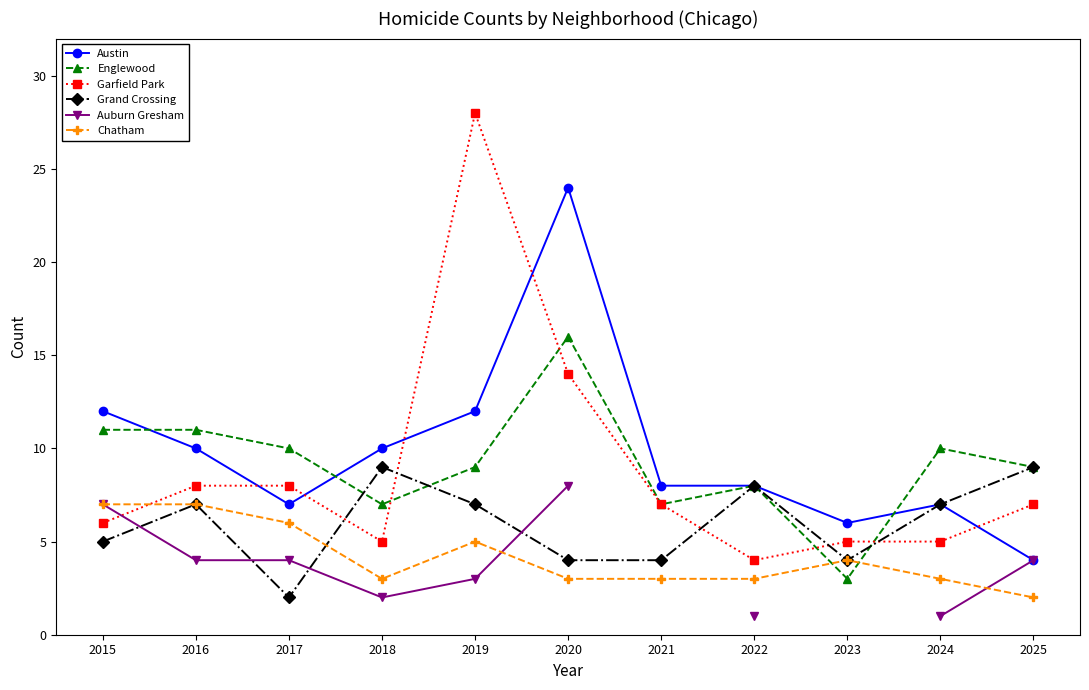

What is the difference between the second highest and second lowest values in the Grand Crossing series?

5